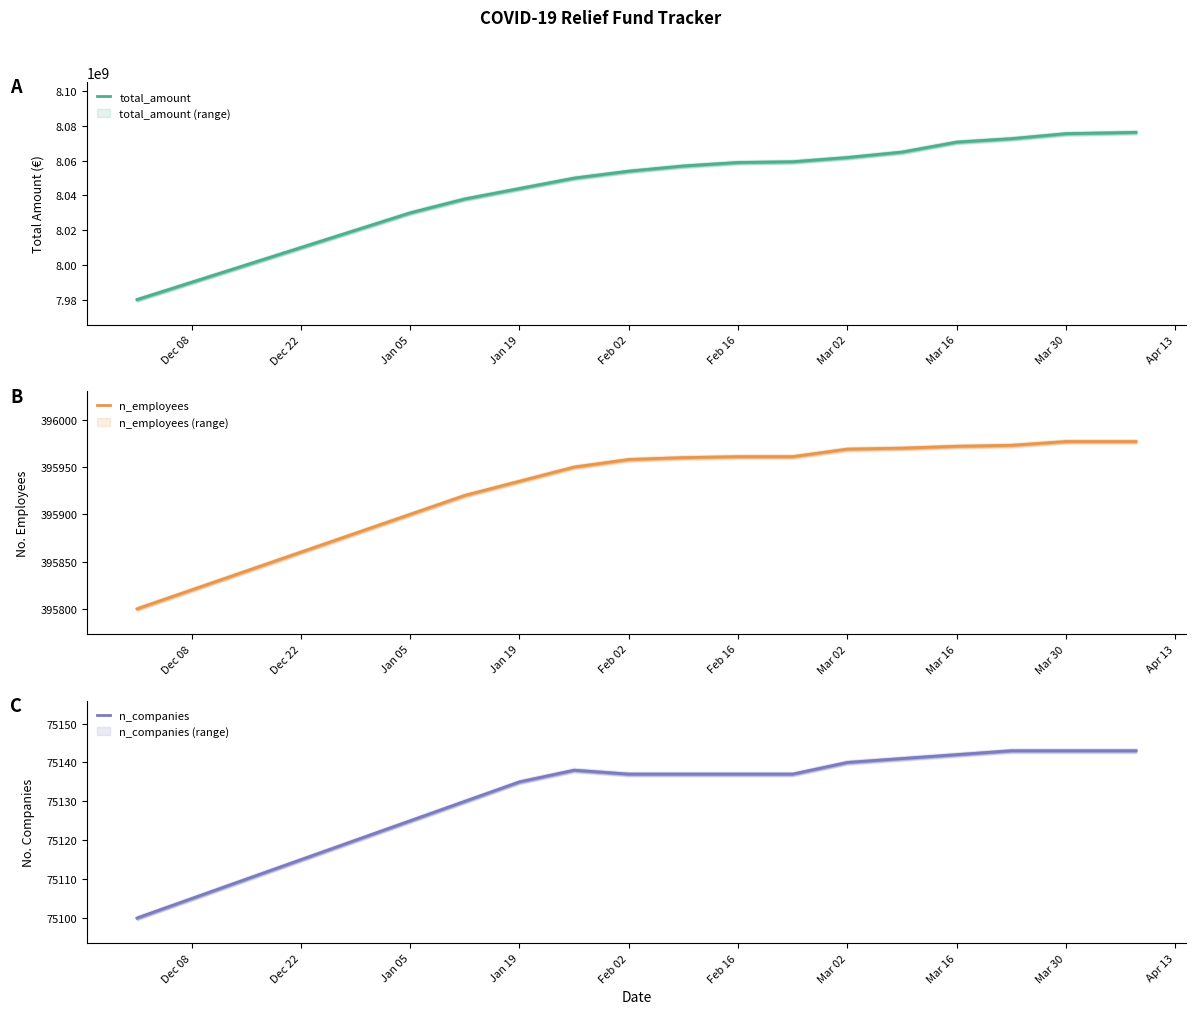

What is the highest value of the total_amount series?

8076360693